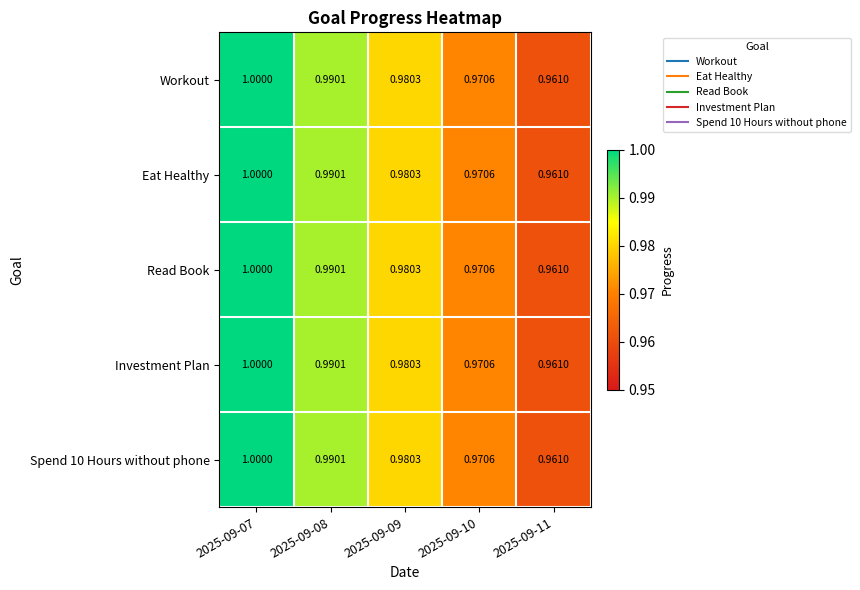

Reading left to right, list all the values displayed in this chart.

Workout: 2025-09-07=1.0	2025-09-08=1.0	2025-09-09=1.0	2025-09-10=1.0	2025-09-11=1.0
Eat Healthy: 2025-09-07=1.0	2025-09-08=1.0	2025-09-09=1.0	2025-09-10=1.0	2025-09-11=1.0
Read Book: 2025-09-07=1.0	2025-09-08=1.0	2025-09-09=1.0	2025-09-10=1.0	2025-09-11=1.0
Investment Plan: 2025-09-07=1.0	2025-09-08=1.0	2025-09-09=1.0	2025-09-10=1.0	2025-09-11=1.0
Spend 10 Hours without phone: 2025-09-07=1.0	2025-09-08=1.0	2025-09-09=1.0	2025-09-10=1.0	2025-09-11=1.0